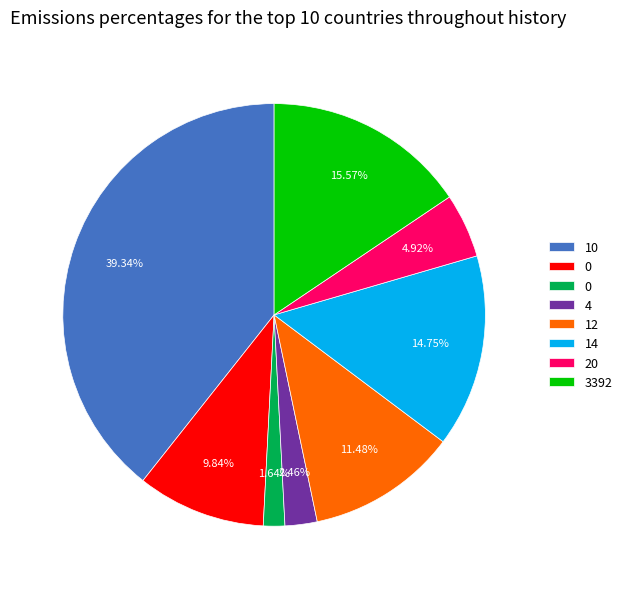

Count the number of slices in the pie.

8